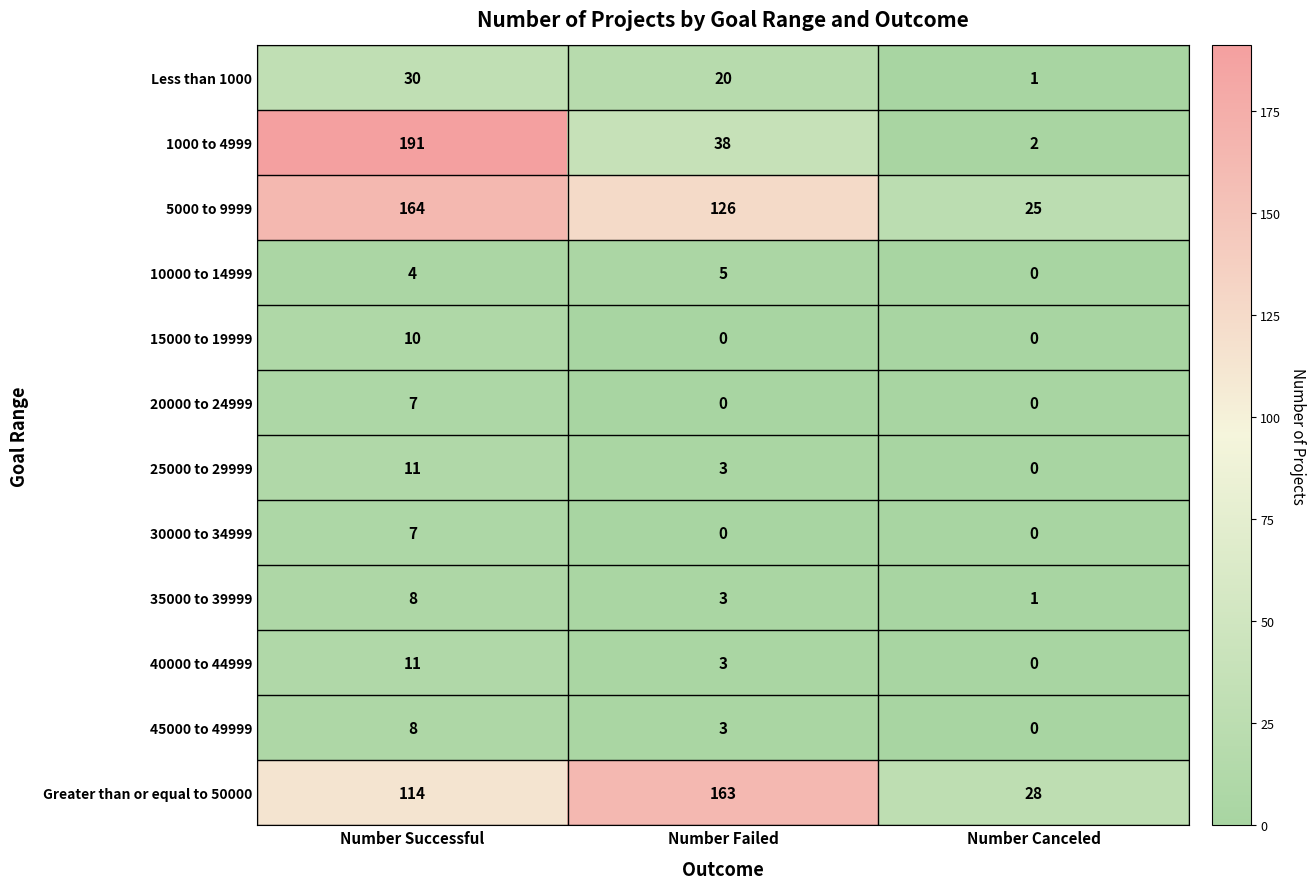

How many values in the 25000 to 29999 series are below 3?

1